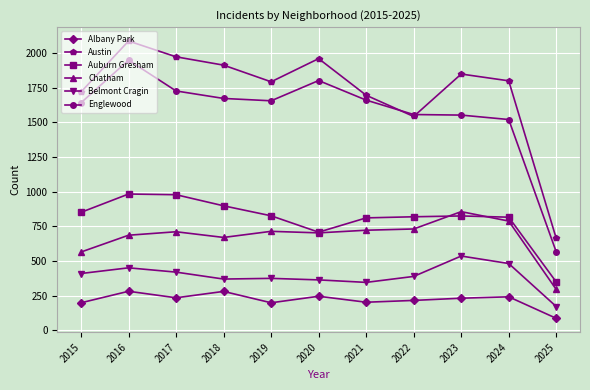

How many lines are shown in the chart?

6